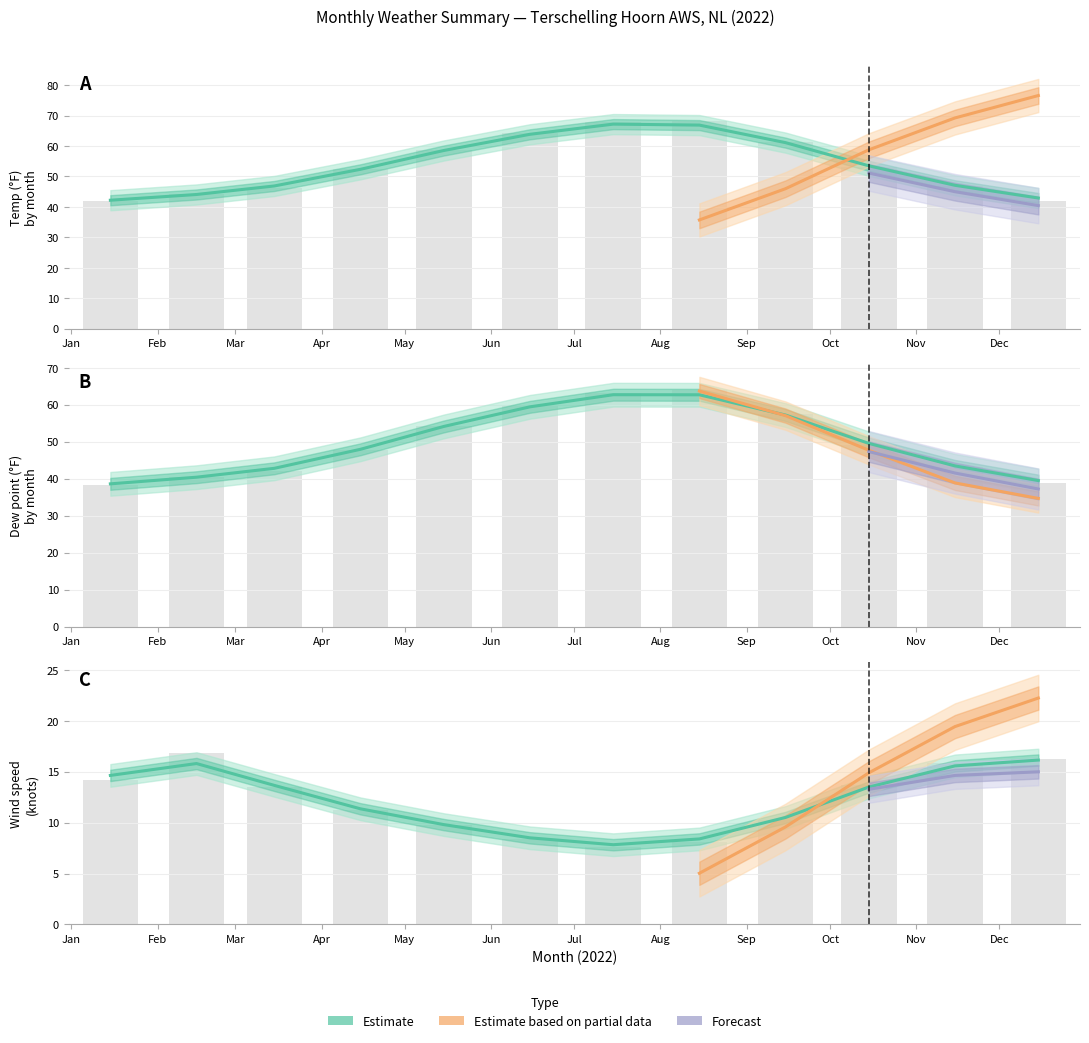

What is the sum of the TEMP values at Jun and Apr?

116.5